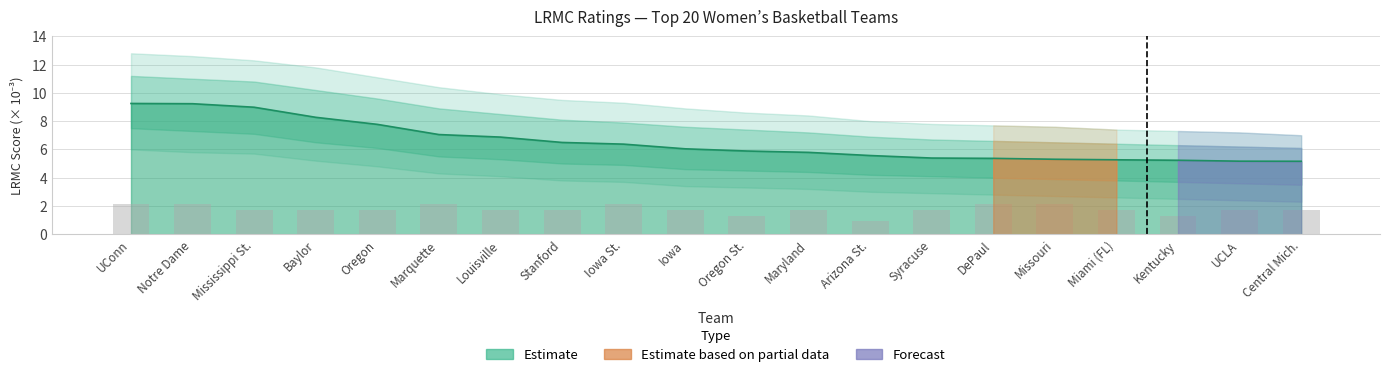

What is the sum of the LRMC_x1000 values at Marquette and Central Mich.?

12.2